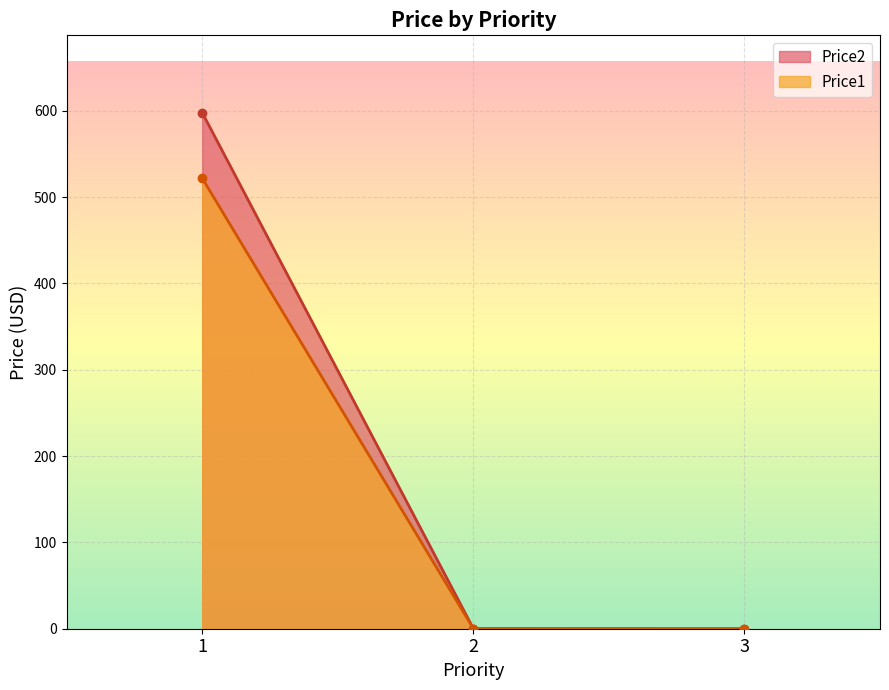

What is the difference between the Price2 values at 1 and 2?

597.7